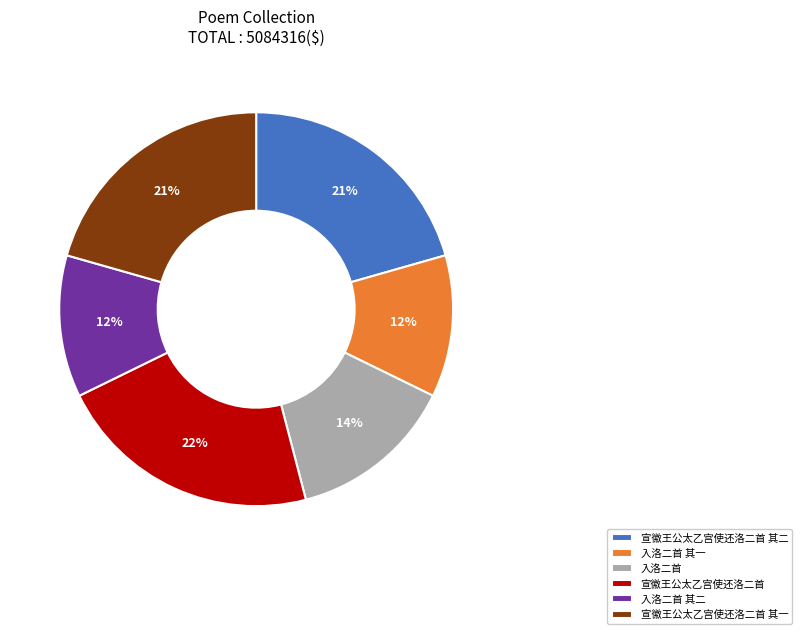

What is the largest slice in the pie chart?

宣徽王公太乙宫使还洛二首